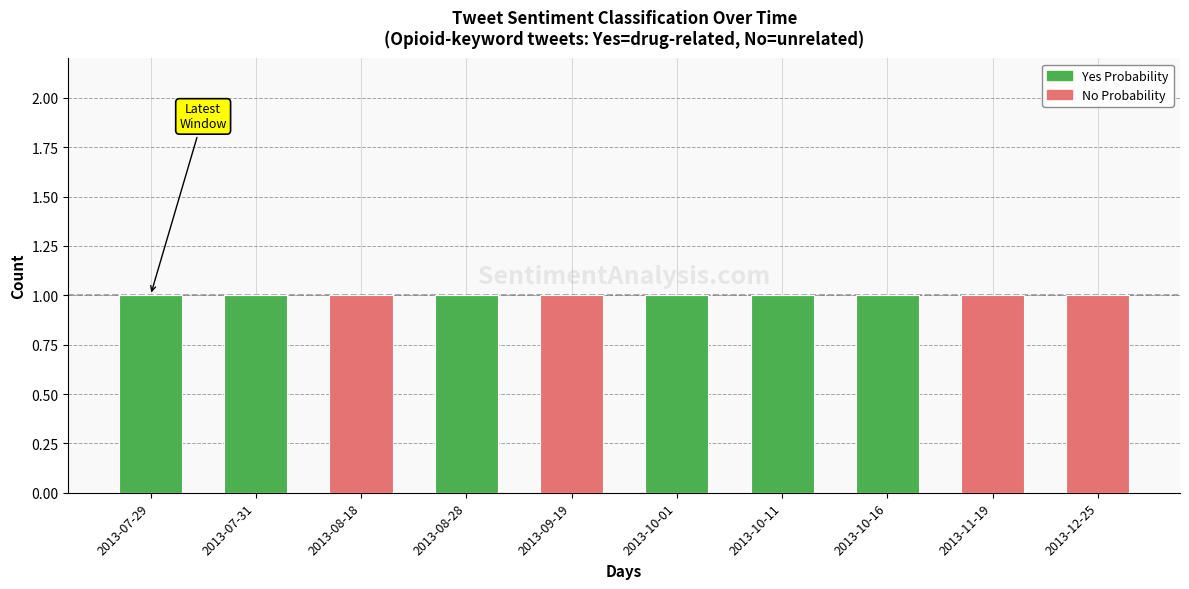

Are the bars horizontal?

No